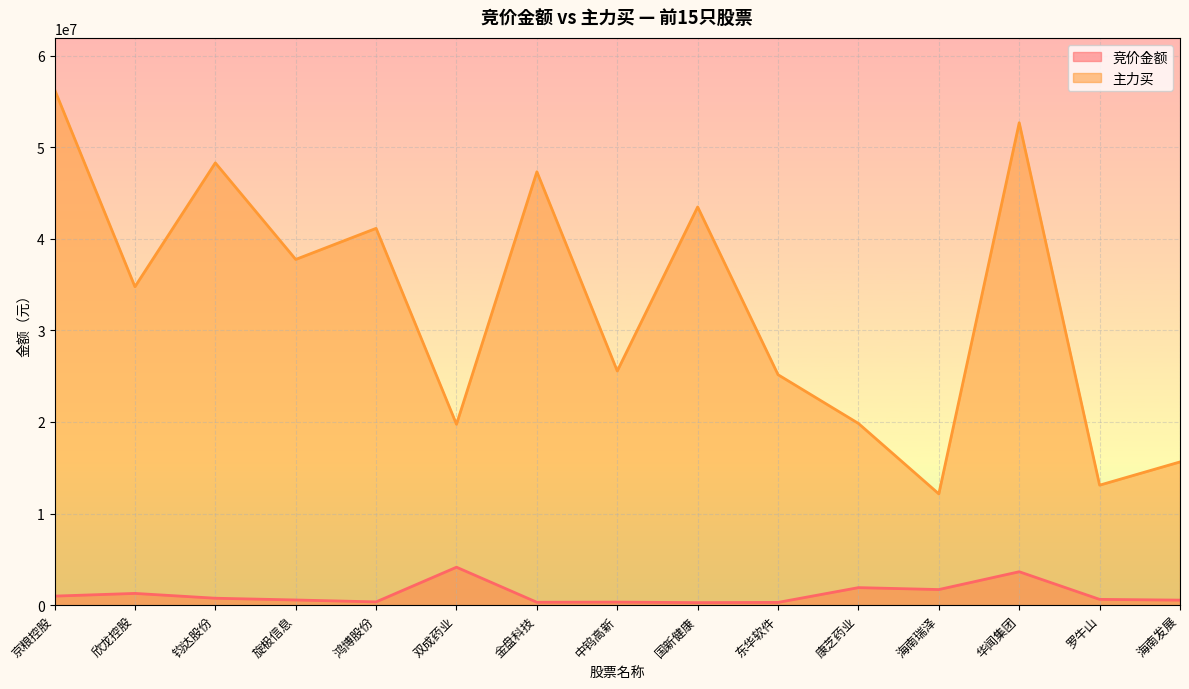

Reading left to right, what are all the values shown in this chart?

竞价金额: 京粮控股=989536	欣龙控股=1284204	钧达股份=758576	旋极信息=566582	鸿博股份=358680	双成药业=4145499	金盘科技=317474	中钨高新=333888	国新健康=279045	东华软件=303057	康芝药业=1915730	海南瑞泽=1705925	华闻集团=3650584	罗牛山=633847	海南发展=550511
主力买: 京粮控股=56303601	欣龙控股=34767465	钧达股份=48288557	旋极信息=37747460	鸿博股份=41139989	双成药业=19747538	金盘科技=47319456	中钨高新=25568188	国新健康=43474073	东华软件=25160539	康芝药业=19839697	海南瑞泽=12149094	华闻集团=52670299	罗牛山=13101707	海南发展=15638785